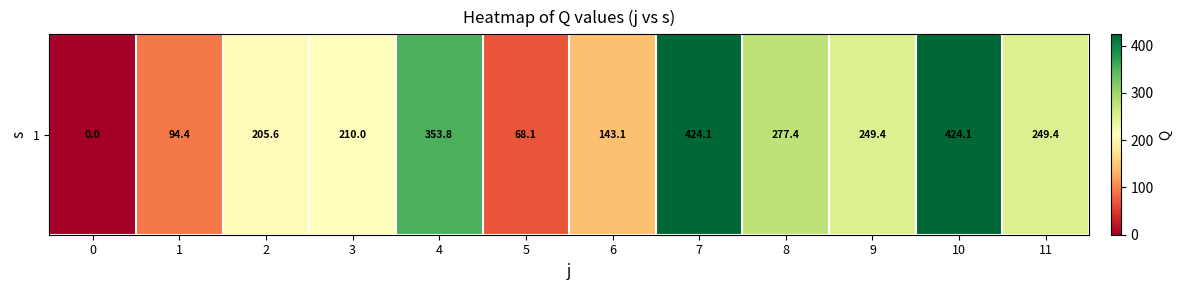

Is it true that the value at 4 is 180.0?

False